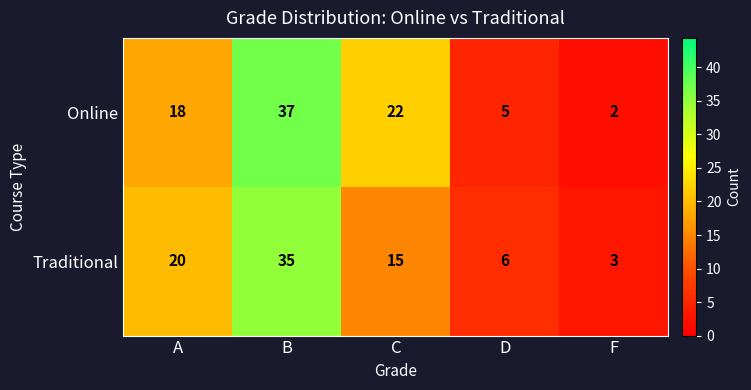

What is the difference between the second highest and second lowest values in the Traditional series?

14